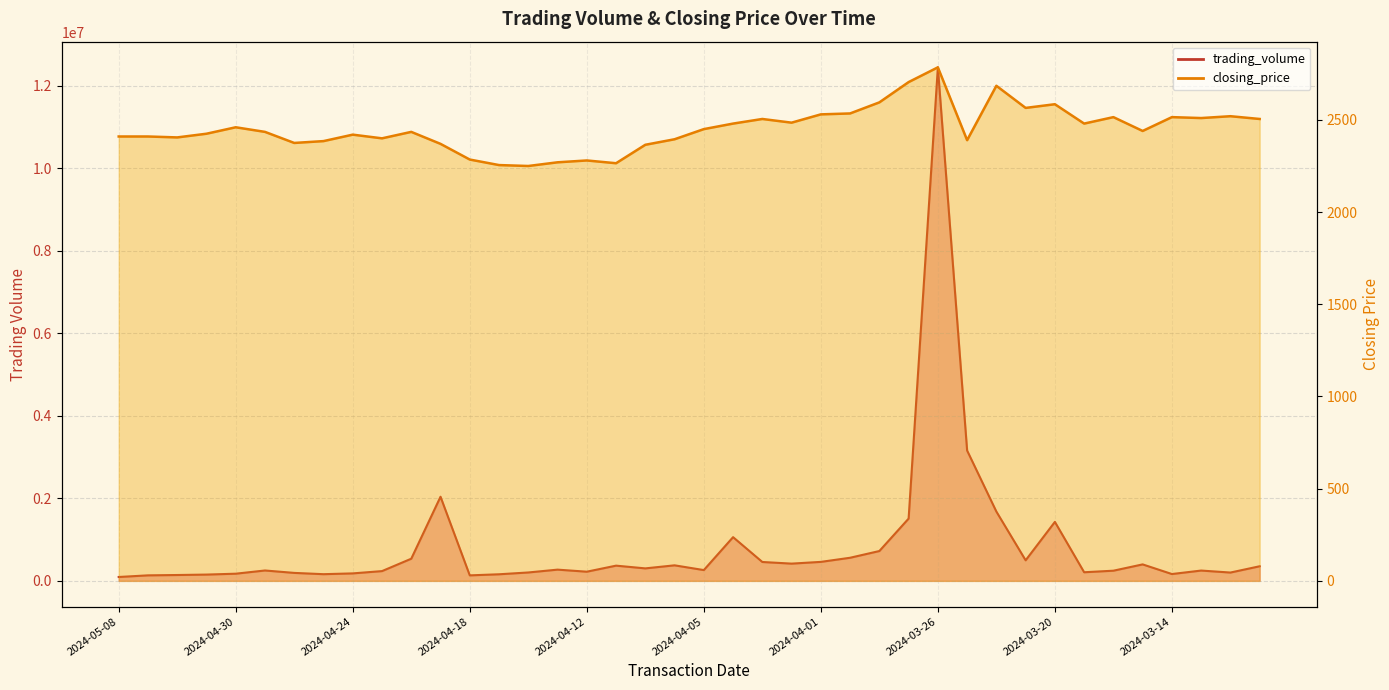

Reading right to left, what are all the values shown in this chart?

trading_volume: 2024-03-11=354390	2024-03-12=201940	2024-03-13=250150	2024-03-14=165830	2024-03-15=399630	2024-03-18=246780	2024-03-19=209110	2024-03-20=1430000	2024-03-21=498760	2024-03-22=1680000	2024-03-25=3160000	2024-03-26=12450000	2024-03-27=1510000	2024-03-28=723450	2024-03-29=560460	2024-04-01=460460	2024-04-02=418320	2024-04-03=457950	2024-04-04=1060000	2024-04-05=261820	2024-04-08=376910	2024-04-09=302950	2024-04-11=369130	2024-04-12=222530	2024-04-15=272460	2024-04-16=203710	2024-04-17=159960	2024-04-18=133550	2024-04-19=2040000	2024-04-22=537280	2024-04-23=236970	2024-04-24=181340	2024-04-25=162280	2024-04-26=193360	2024-04-29=251890	2024-04-30=174010	2024-05-02=152640	2024-05-03=142110	2024-05-07=133930	2024-05-08=94210
closing_price: 2024-03-11=2505	2024-03-12=2520	2024-03-13=2510	2024-03-14=2515	2024-03-15=2440	2024-03-18=2515	2024-03-19=2480	2024-03-20=2585	2024-03-21=2565	2024-03-22=2685	2024-03-25=2390	2024-03-26=2785	2024-03-27=2705	2024-03-28=2595	2024-03-29=2535	2024-04-01=2530	2024-04-02=2485	2024-04-03=2505	2024-04-04=2480	2024-04-05=2450	2024-04-08=2395	2024-04-09=2365	2024-04-11=2265	2024-04-12=2280	2024-04-15=2270	2024-04-16=2250	2024-04-17=2255	2024-04-18=2285	2024-04-19=2370	2024-04-22=2435	2024-04-23=2400	2024-04-24=2420	2024-04-25=2385	2024-04-26=2375	2024-04-29=2435	2024-04-30=2460	2024-05-02=2425	2024-05-03=2405	2024-05-07=2410	2024-05-08=2410